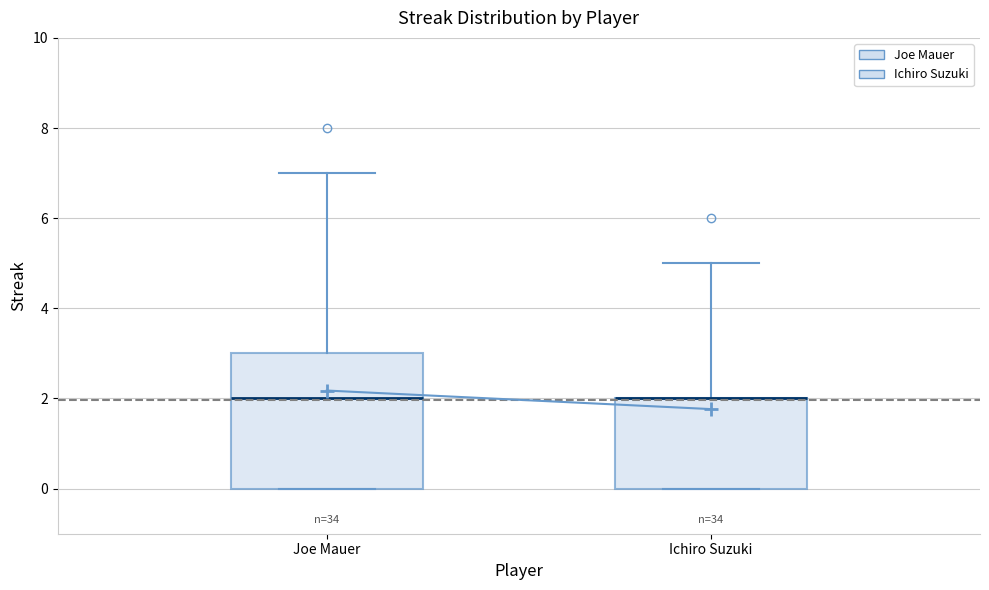

Reading left to right, transcribe this box plot: for each box, give where its median line is, the range the box spans, and where its two whiskers end, as read against the y-axis. The values are not printed on the chart, so give them approximately, as read against the axis.

Joe Mauer: median 2, box 0 to 3, whiskers 0 to 7
Ichiro Suzuki: median 2 (drawn on the box's upper edge), box 0 to 2, whiskers 0 to 5